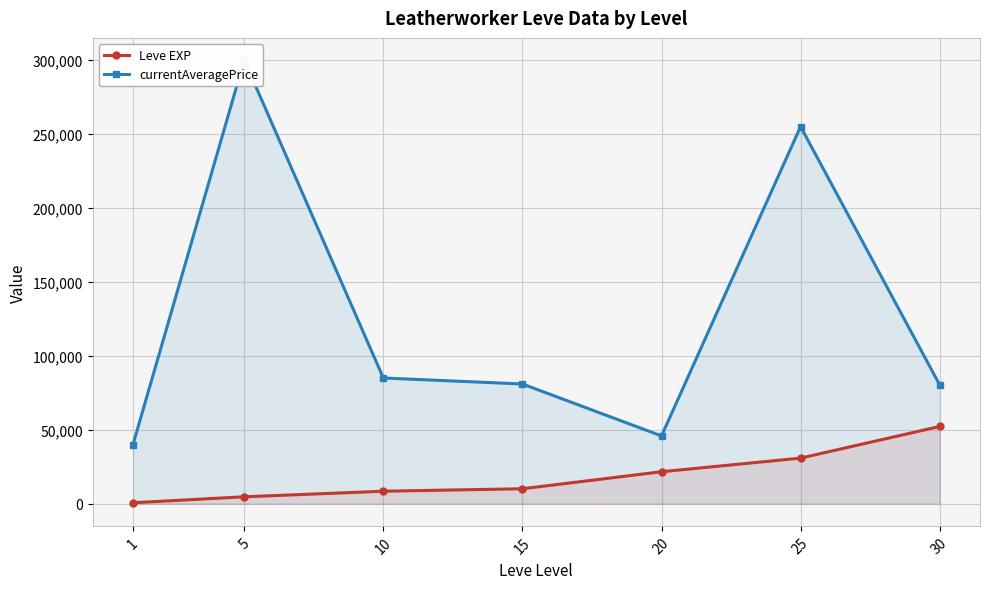

Is it true that currentAveragePrice equals 255000 at 25?

True